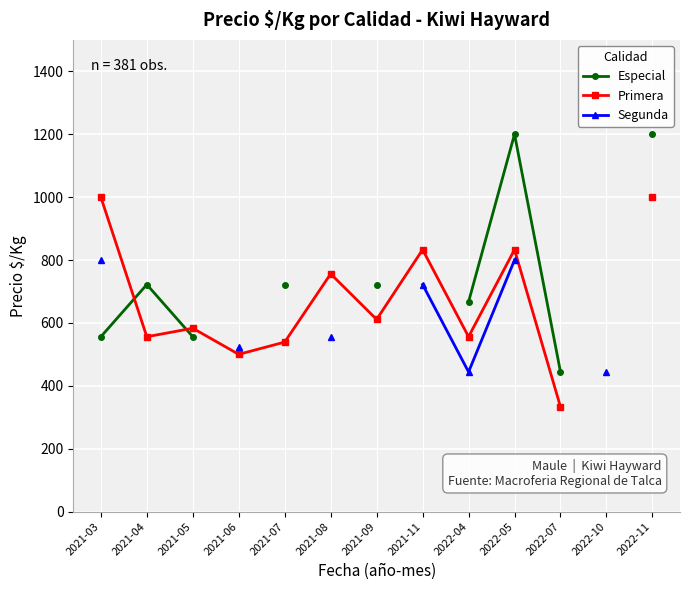

What is the minimum value shown in the chart?

333.0